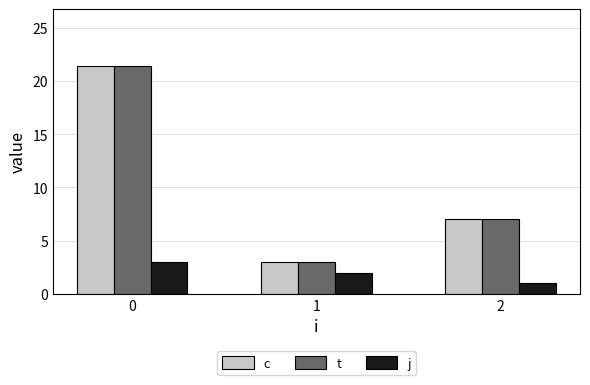

Rank the categories by t value from lowest to highest.

1, 2, 0